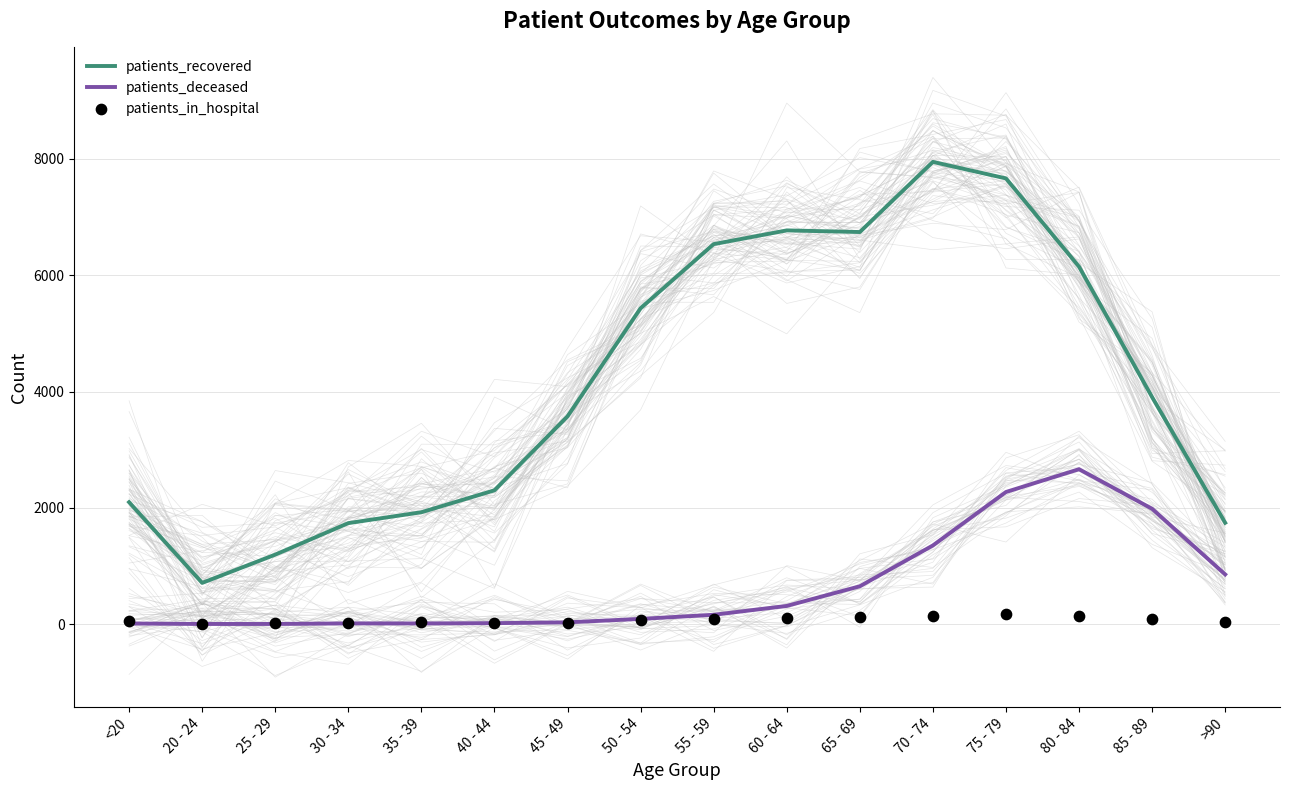

Which series has the widest spread of Y values?

patients_recovered